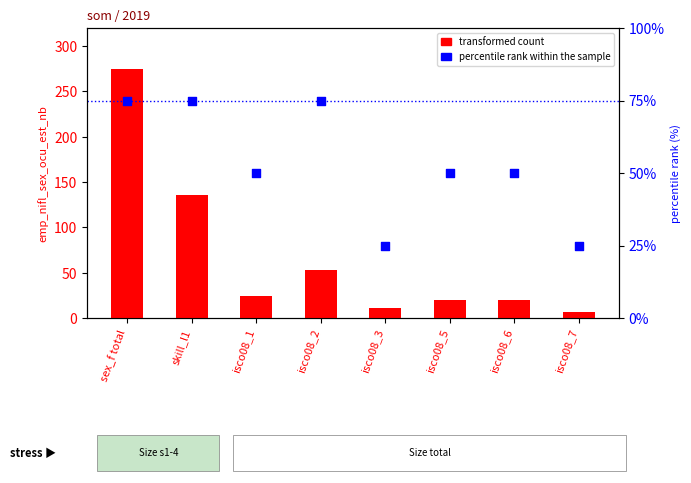

Which series has the largest Y range (max minus min)?

transformed count